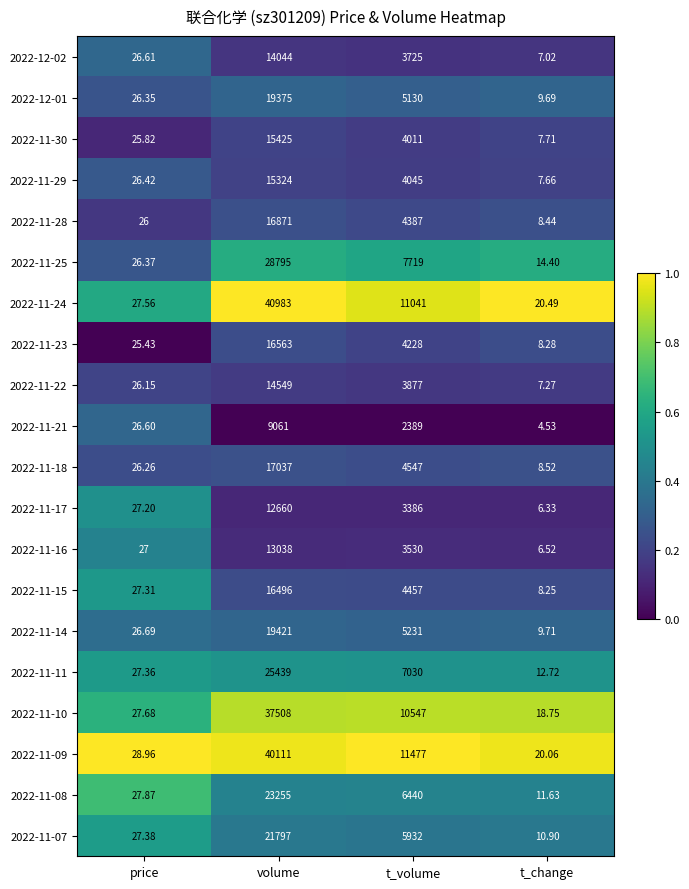

Is the value of 2022-11-16 at t_volume greater than the value of 2022-11-11 at price?

Yes